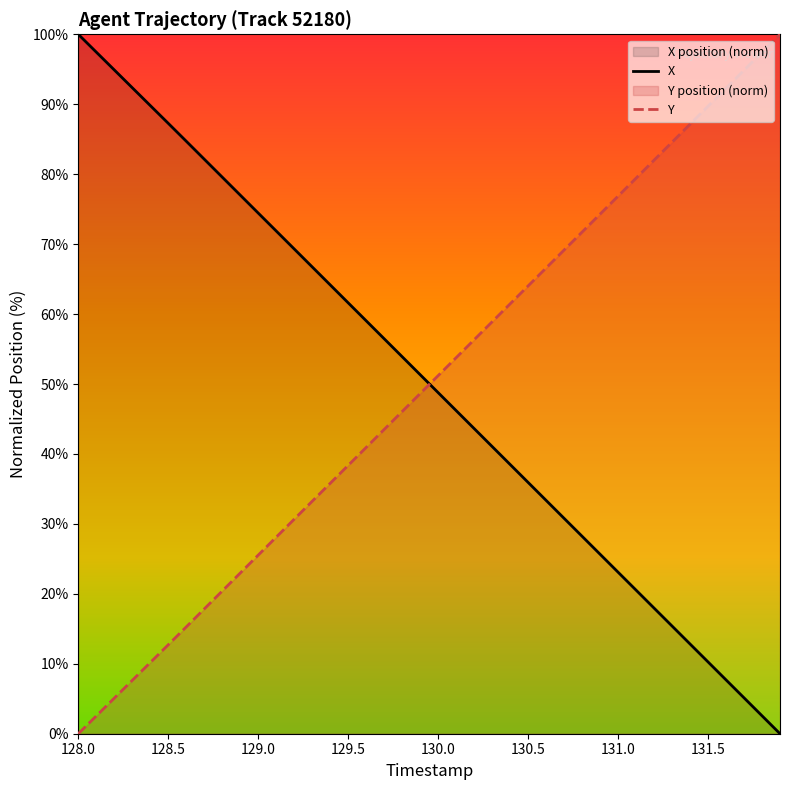

What is the difference between the maximum and minimum values in the Y series?

100.0